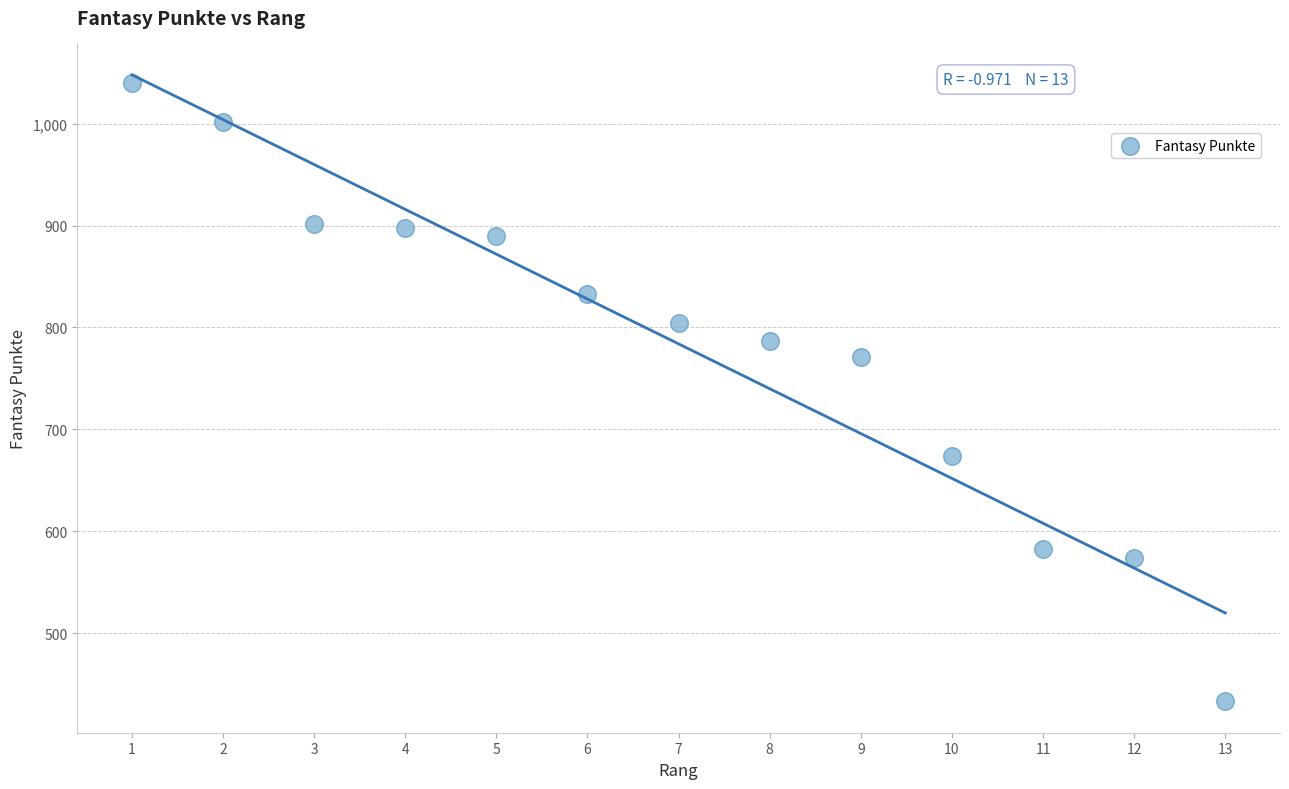

What is the range of Y values (max minus min)?

607